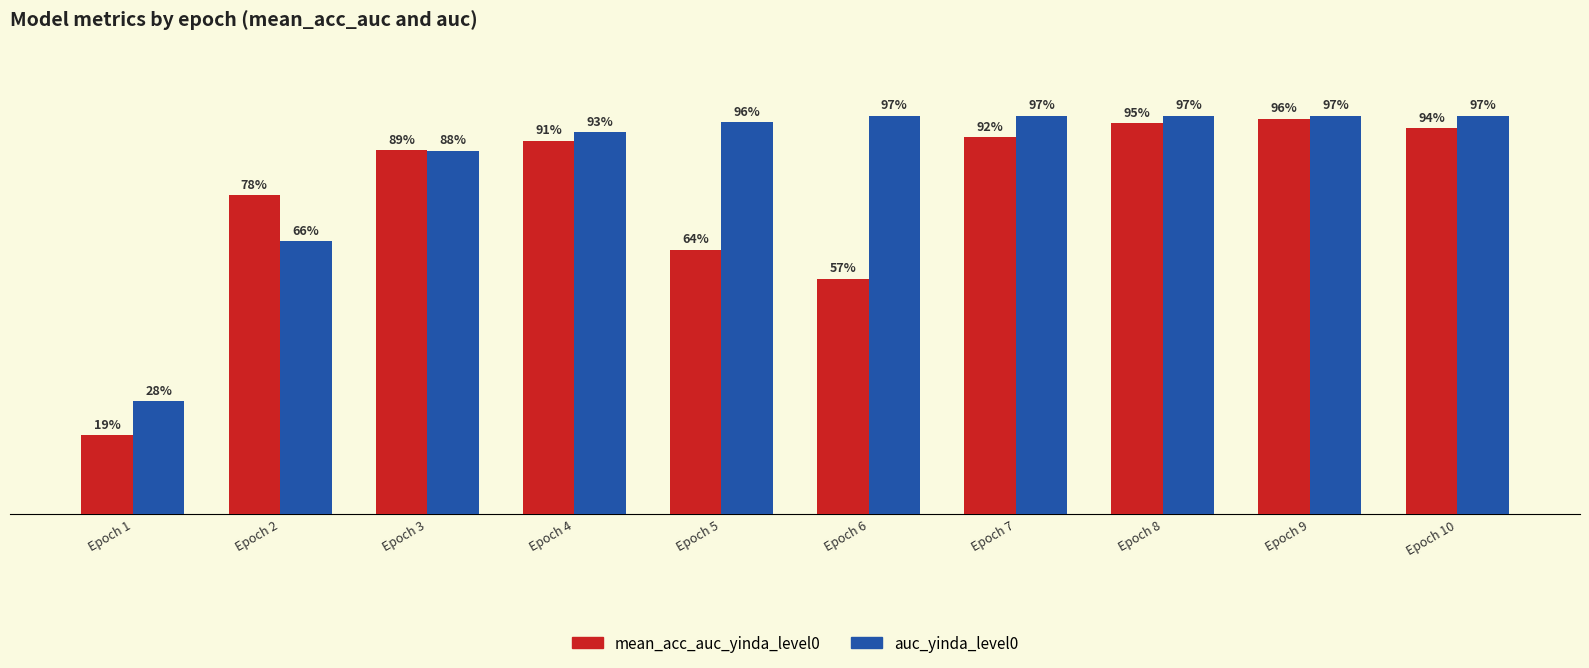

List the series in order of their overall mean, highest first.

auc_yinda_level0, mean_acc_auc_yinda_level0